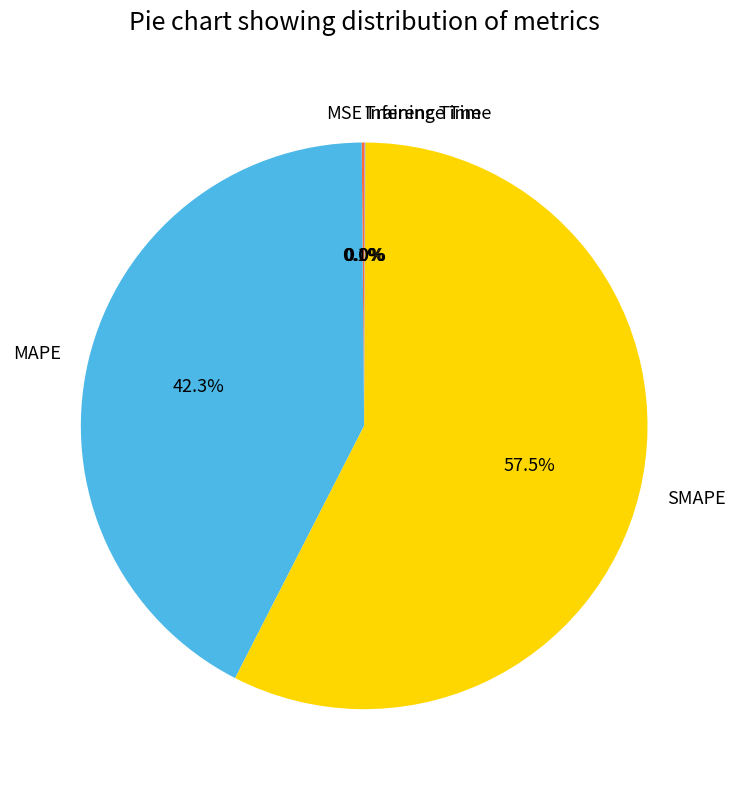

What is the largest slice in the pie chart?

SMAPE